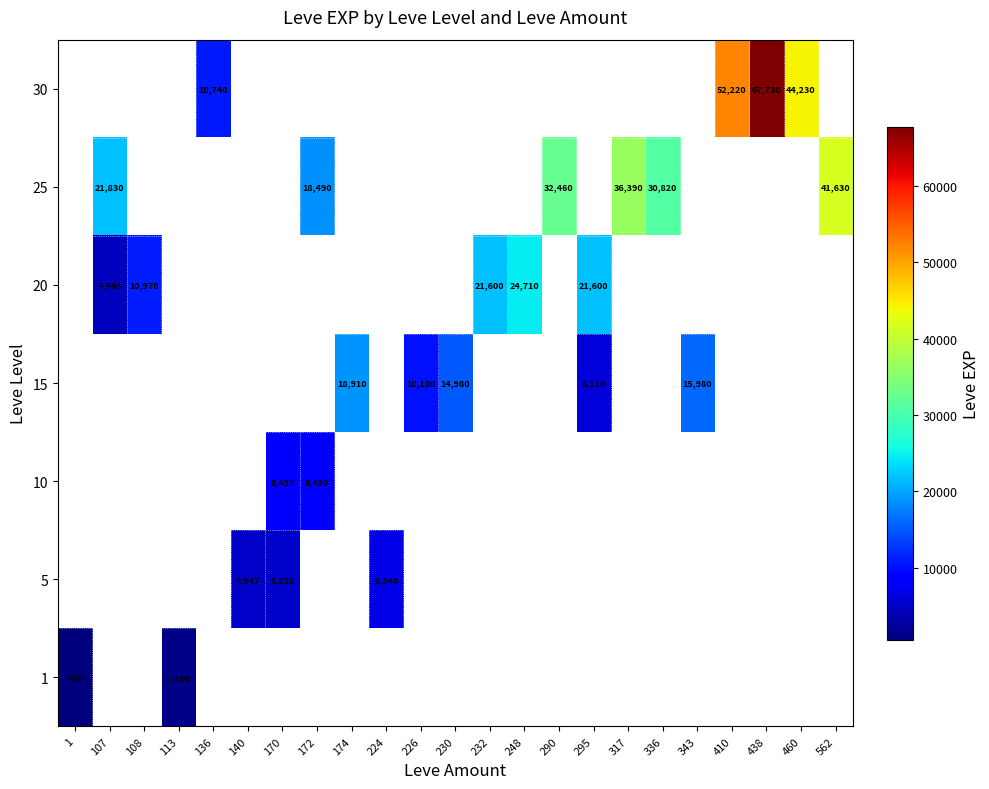

The value of 30 at 136 is 10740. True or false?

True